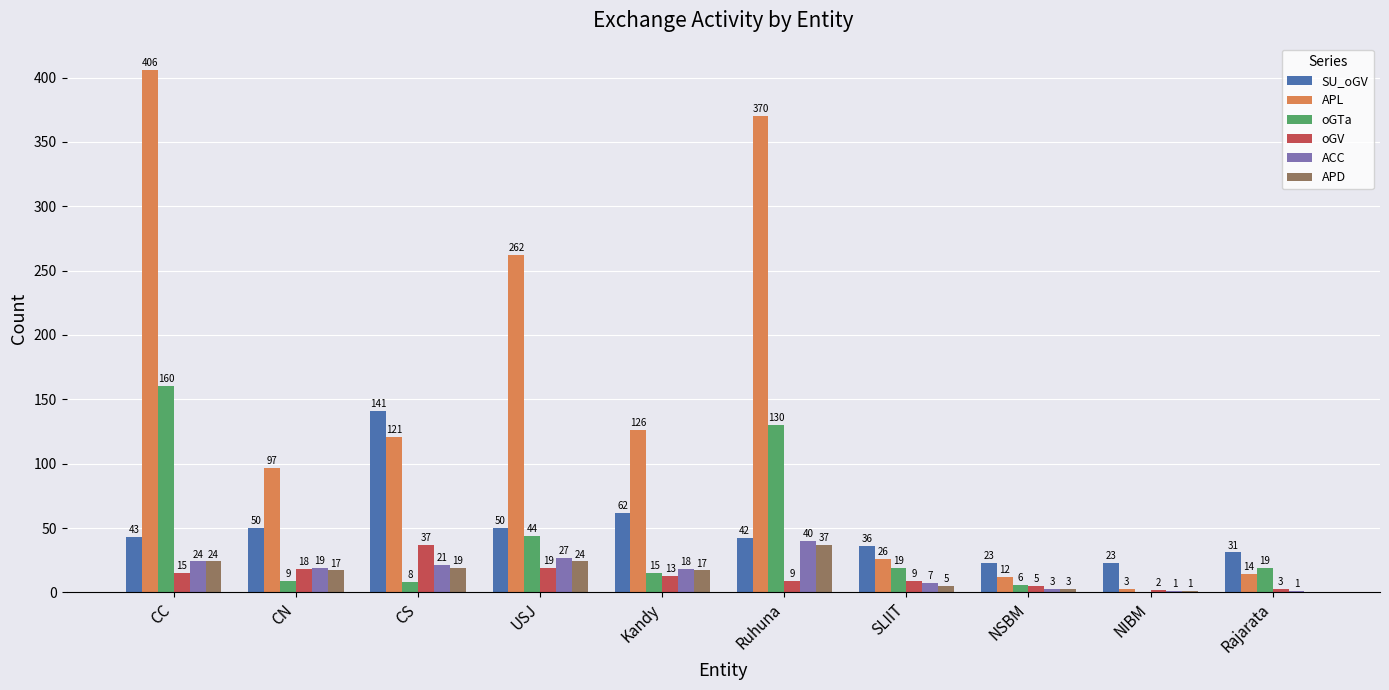

What is the average value of the SU_oGV series?

50